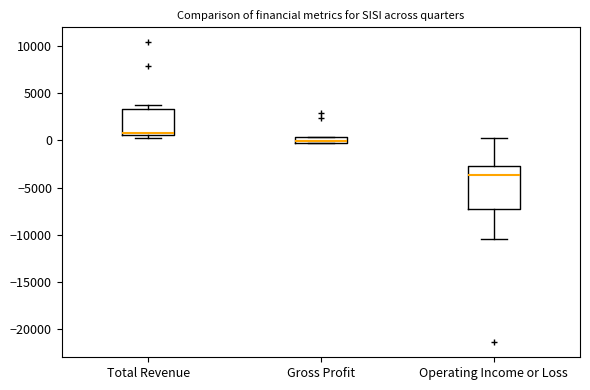

Where is the lower edge of the box for Total Revenue on the y-axis? The values are not printed on the chart, so give them approximately, as read against the axis.

500